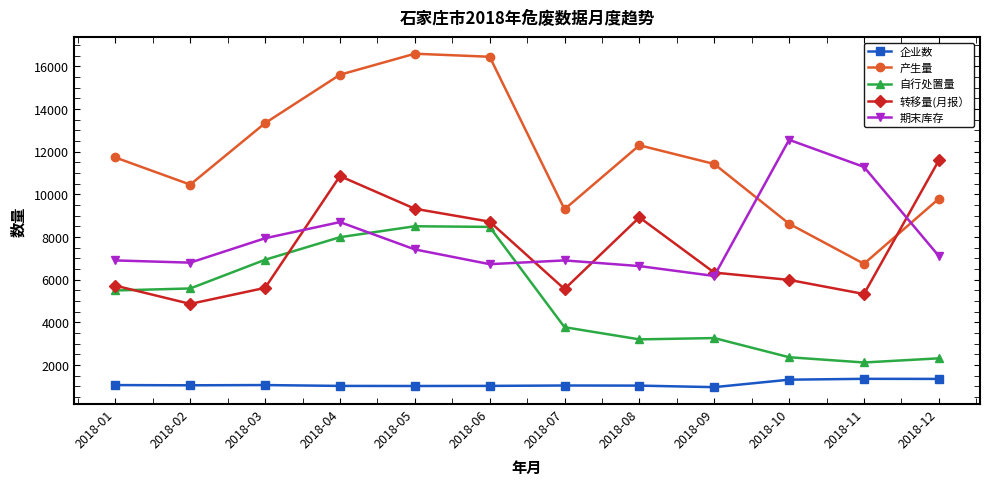

Where is the first local minimum for 转移量(月报）?

2018-02